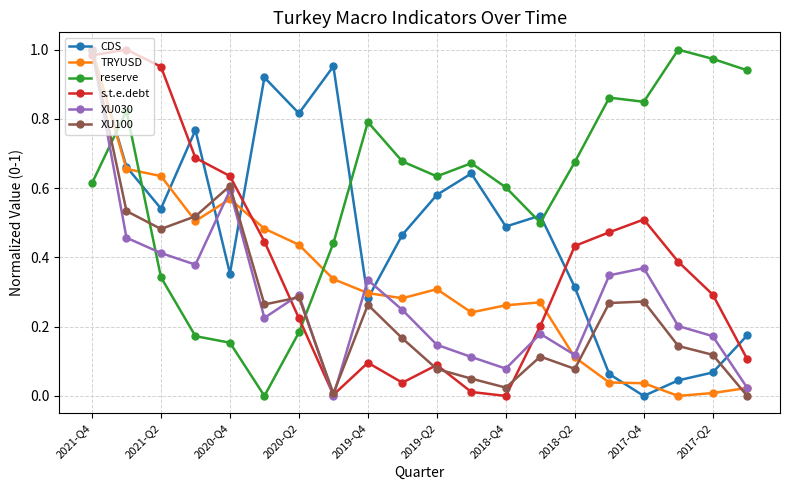

After their last crossing, which series has the higher values: reserve or s.t.e.debt?

reserve